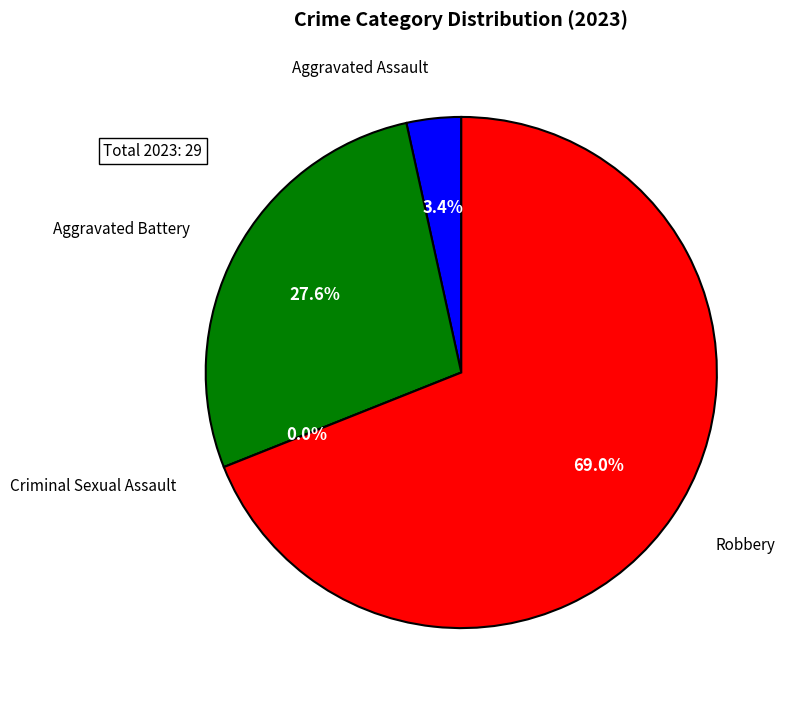

Combined, what portion of the pie is Aggravated Assault and Robbery?

72.4%